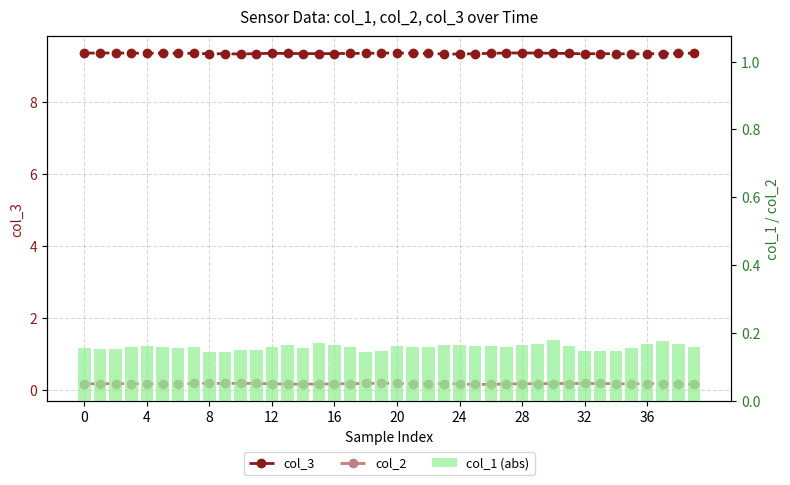

Which series has the largest total across all categories?

col_3